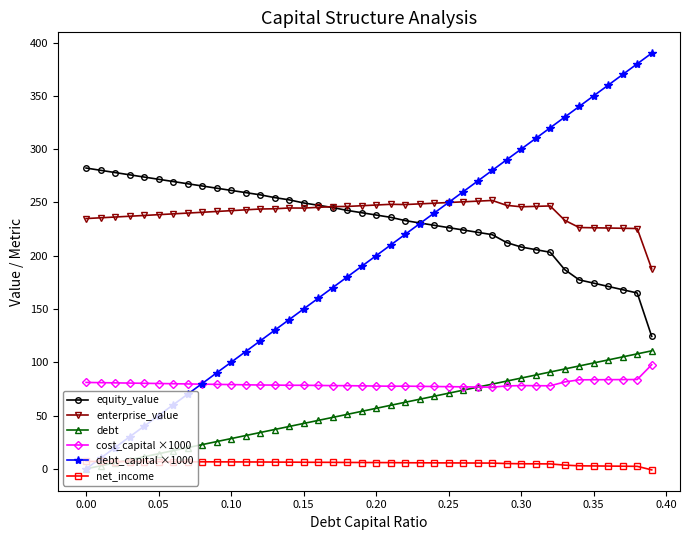

What is the maximum value shown in the chart?

390.0